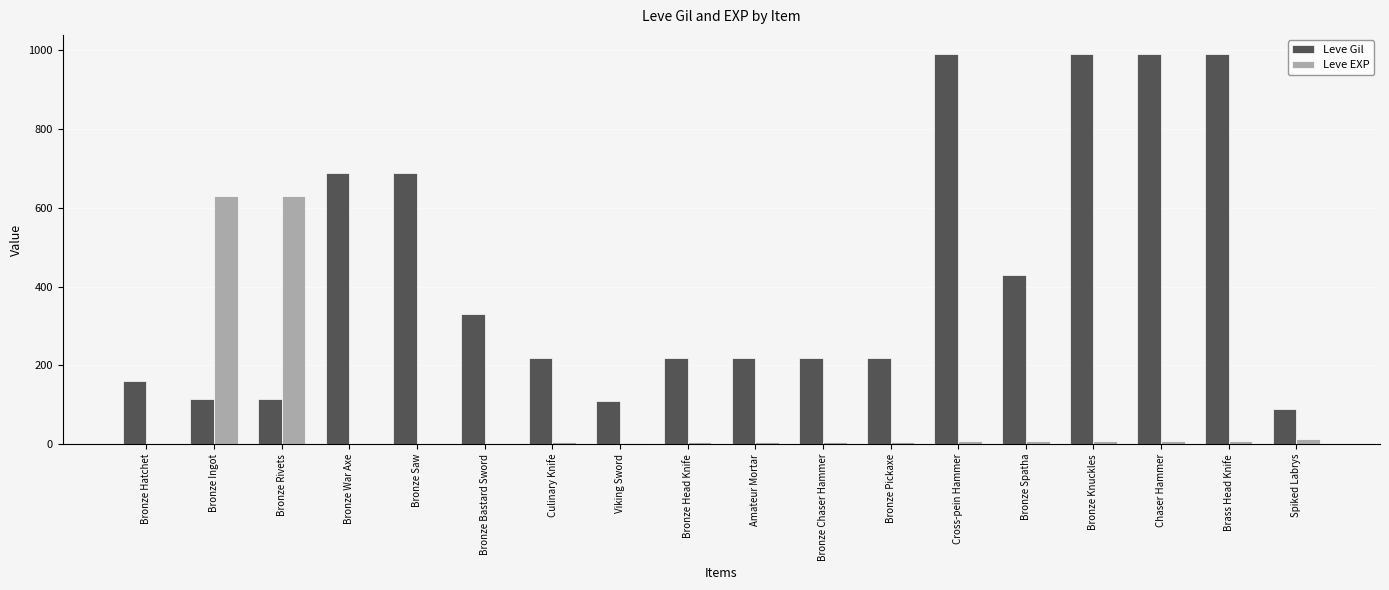

True or false: Leve Gil has a value of 990 at Chaser Hammer.

True